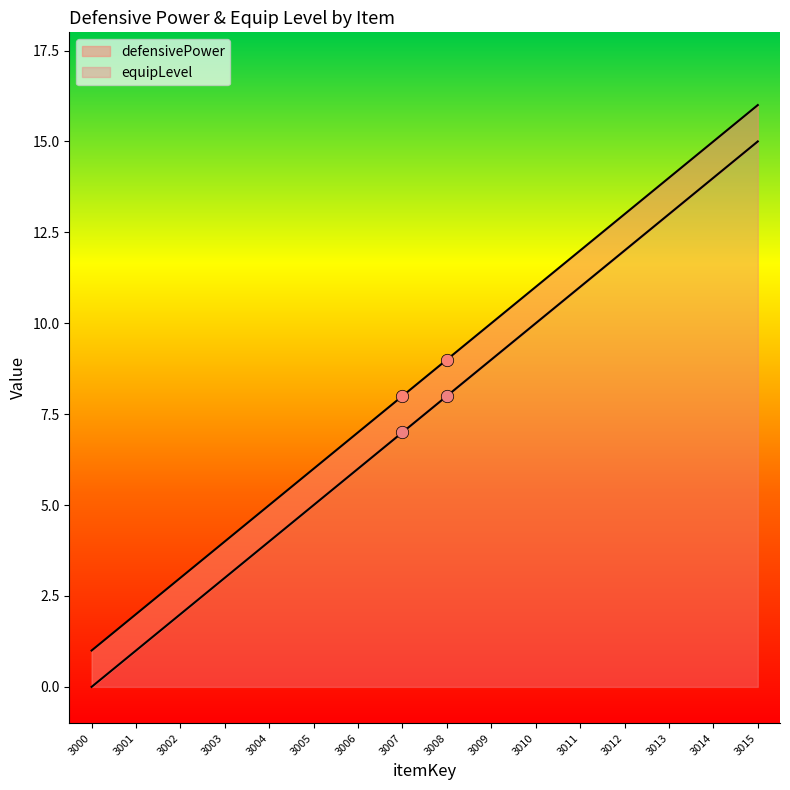

Which series has the widest spread of Y values?

defensivePower